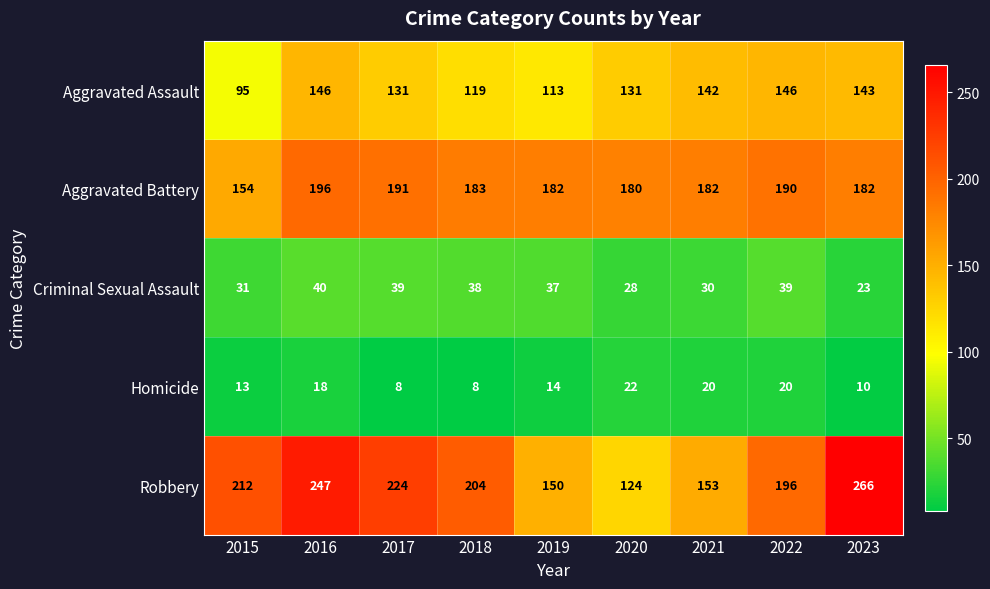

At how many categories does at least one series exceed 113?

9